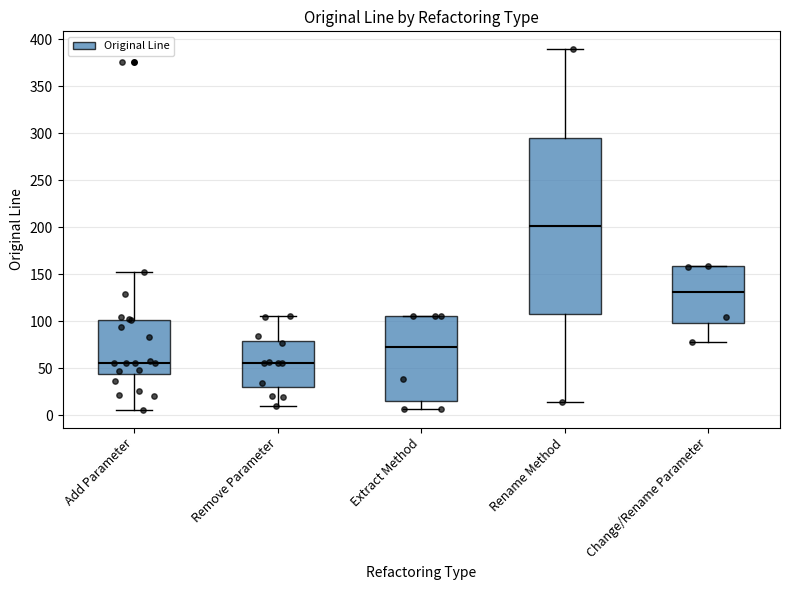

Reading left to right, transcribe this box plot: for each box, give where its median line is, the range the box spans, and where its two whiskers end, as read against the y-axis. The values are not printed on the chart, so give them approximately, as read against the axis.

Add Parameter: median 55, box 45 to 100, whiskers 5 to 150
Remove Parameter: median 55, box 30 to 80, whiskers 10 to 105
Extract Method: median 75, box 15 to 105, whiskers 5 to 105
Rename Method: median 200, box 110 to 295, whiskers 15 to 390
Change/Rename Parameter: median 130, box 100 to 160, whiskers 80 to 160